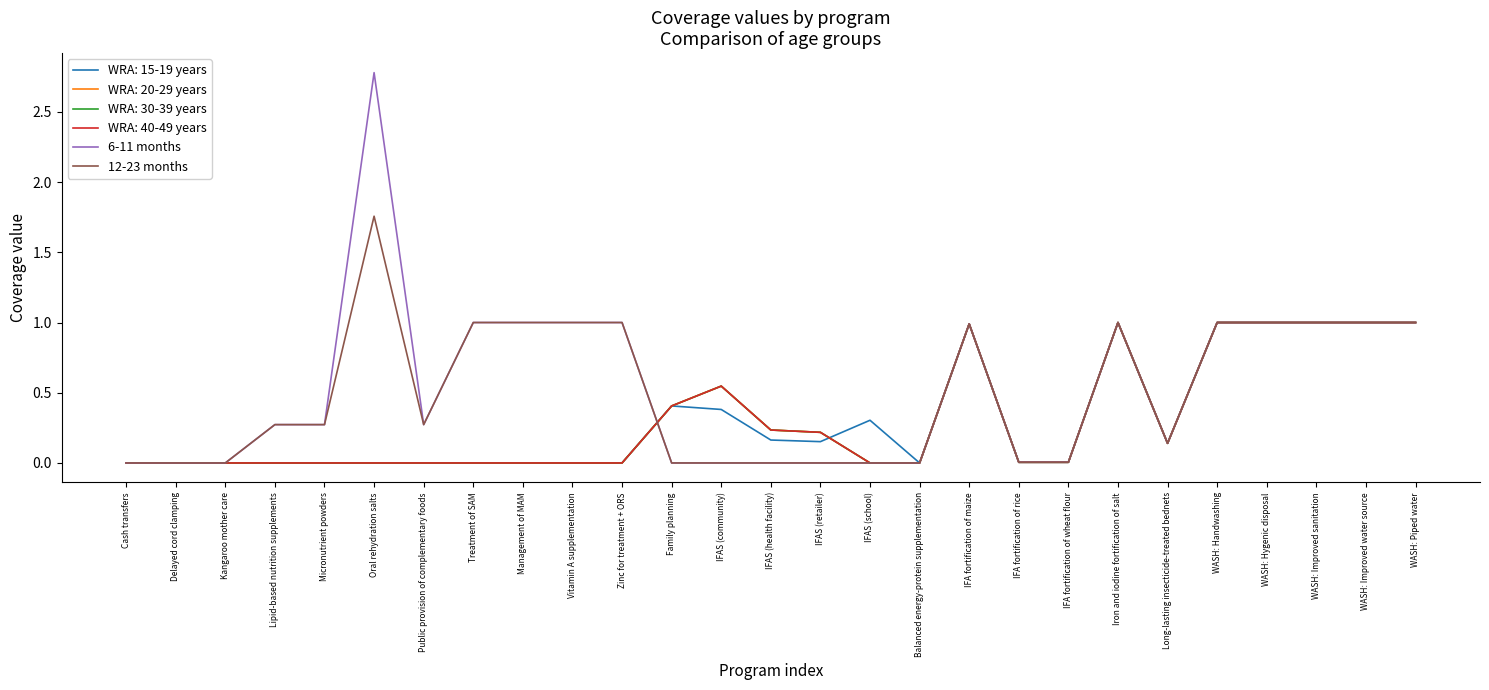

Does the chart have visible grid lines?

No